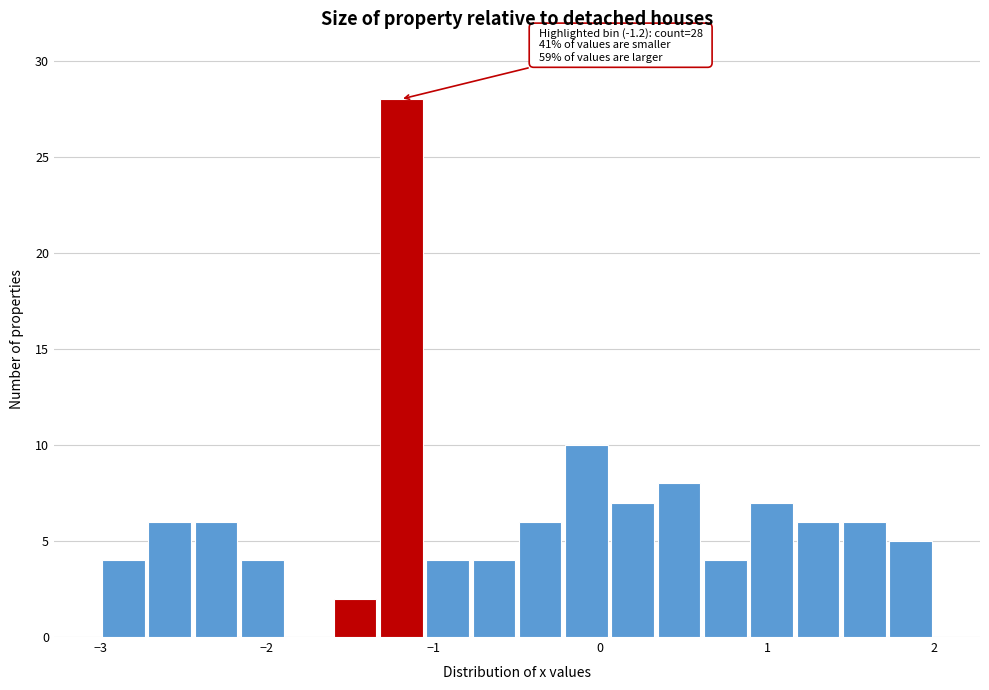

Around what value on the x-axis is the tallest bar? Give the approximate position of its centre, as read against the axis.

-1.2